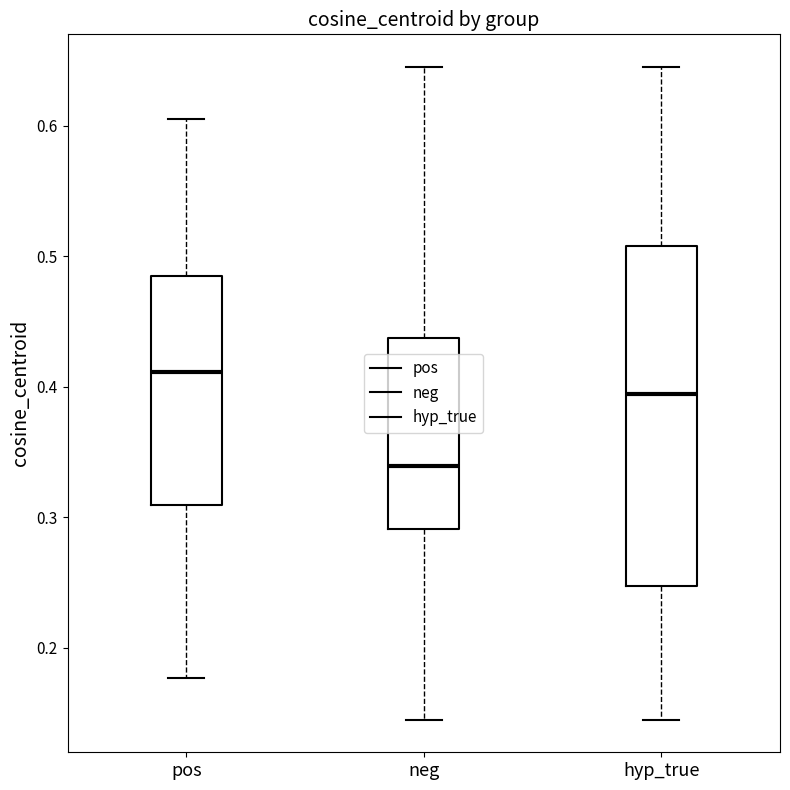

Where does the upper whisker of the box for pos end on the y-axis? The values are not printed on the chart, so give them approximately, as read against the axis.

0.61